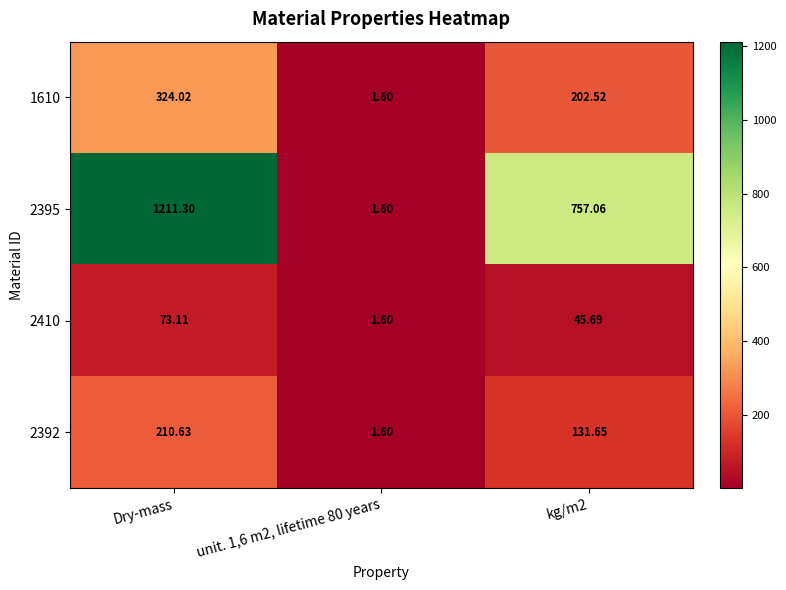

At which category is the sum across all series the highest?

Dry-mass